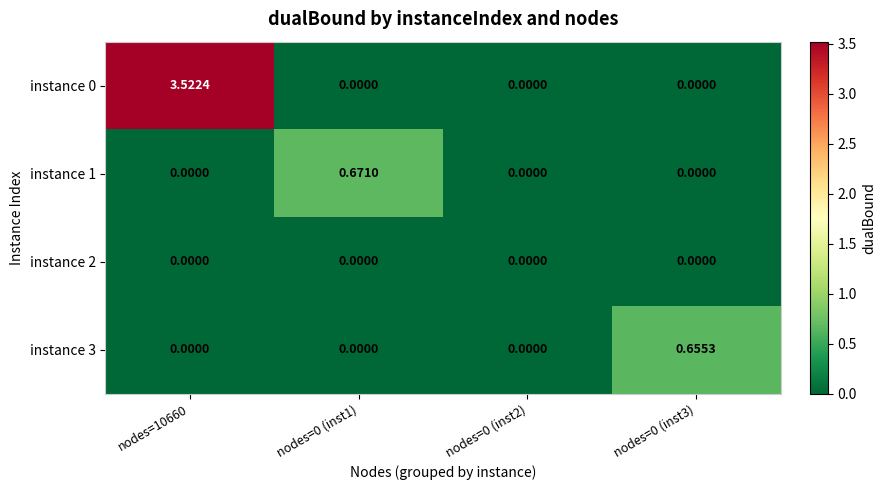

Which series changed the most between nodes=10660 and nodes=0 (inst3)?

instance 0